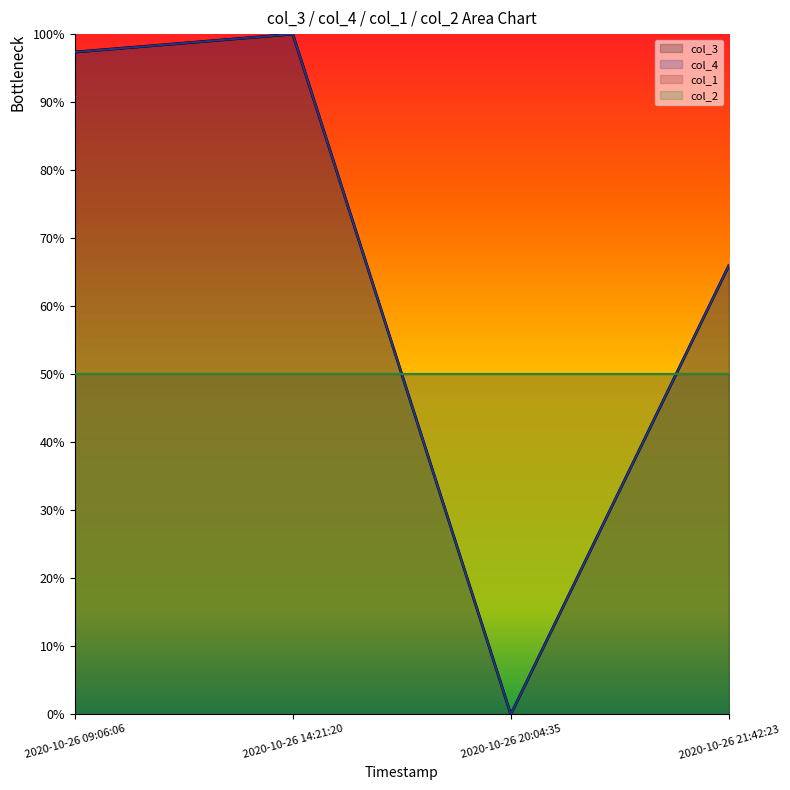

Read the col_3 value at 2020-10-26 14:21:20.

100.0